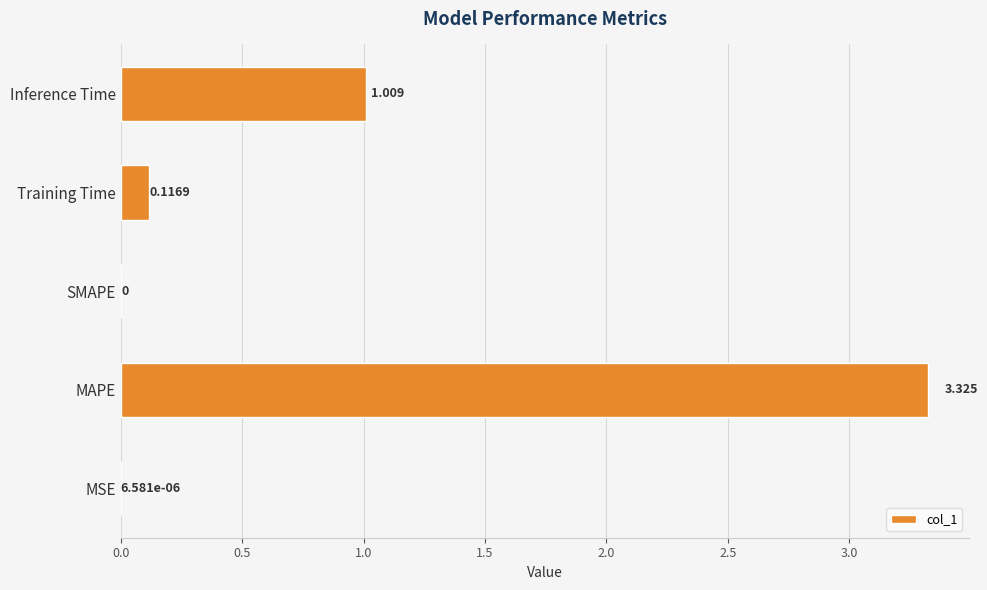

Are the bars horizontal?

Yes